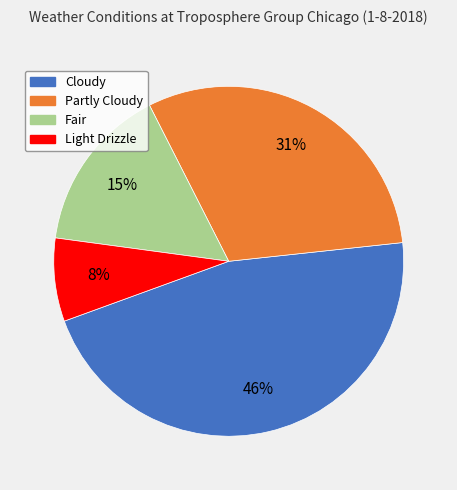

Does any single category account for the majority?

No